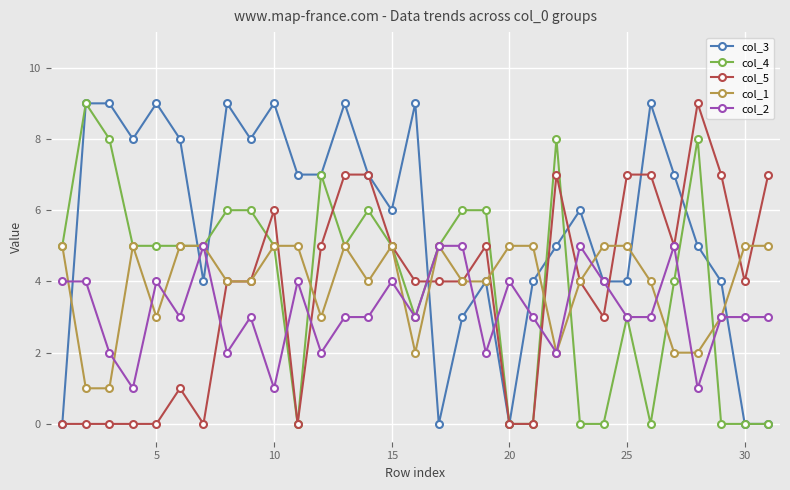

Which series has the largest total across all categories?

col_3